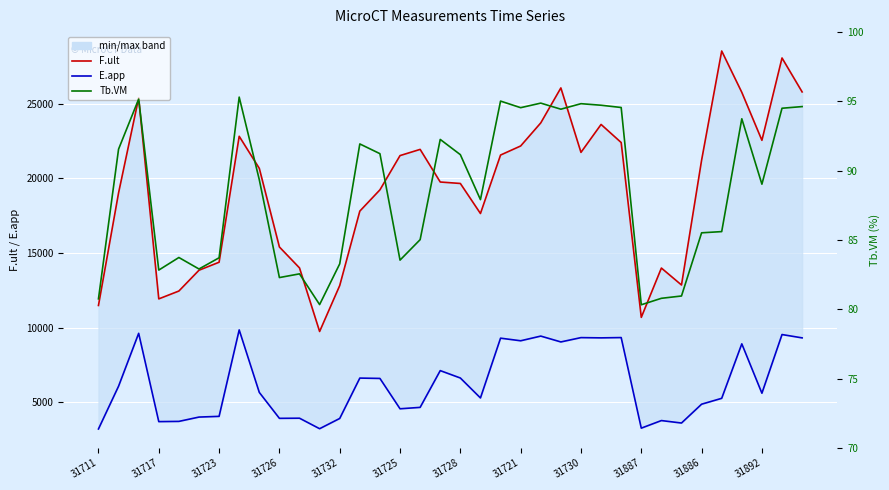

What is the difference between the second highest and second lowest values in the F.ult series?

17405.8